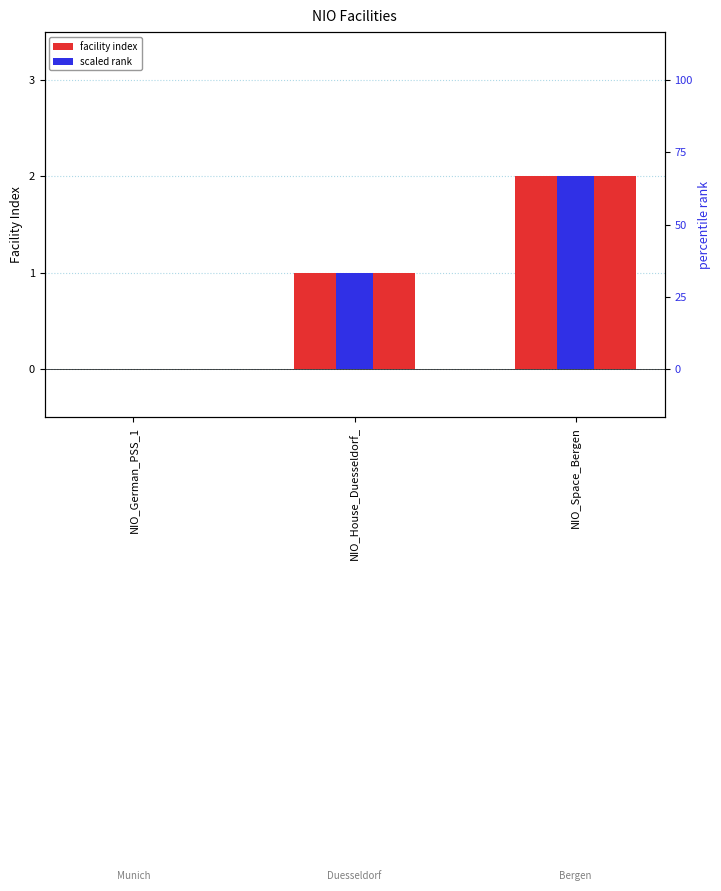

What is the label of the 2nd bar from the left?

NIO_House_Duesseldorf_